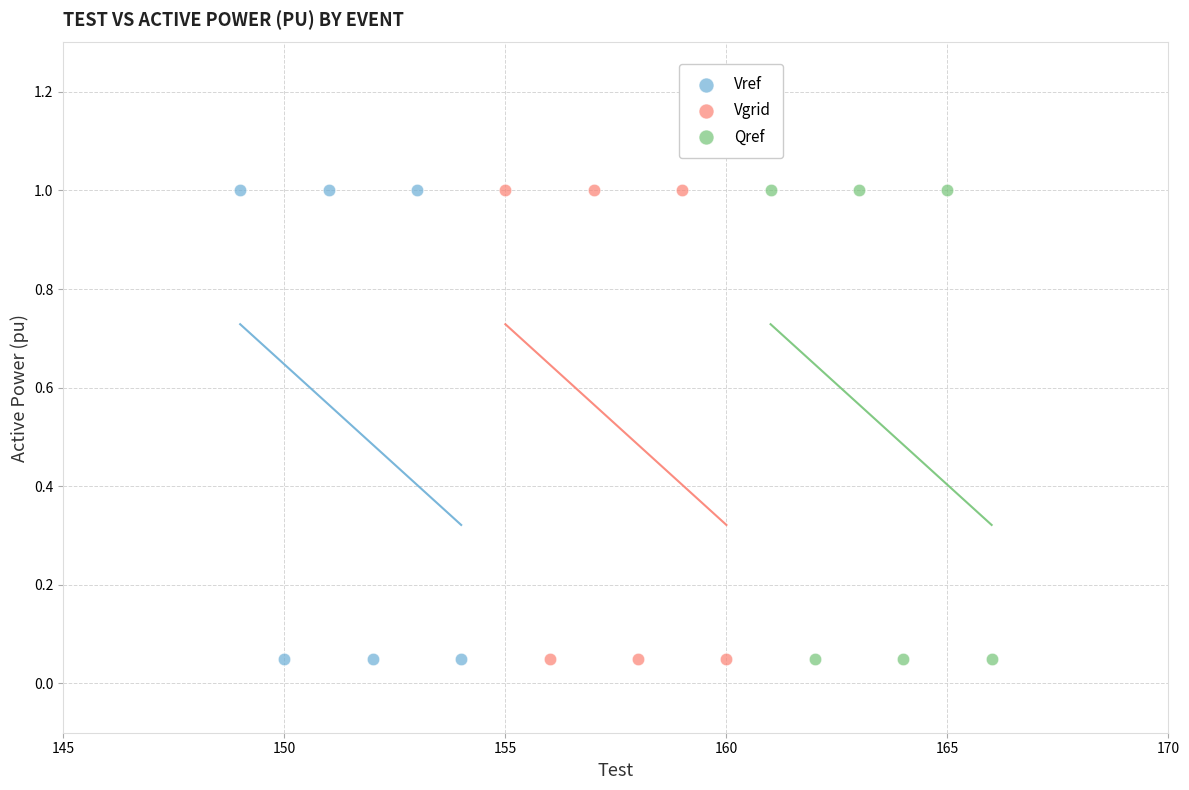

What are all the series names shown in the legend?

Vref, Vgrid, Qref